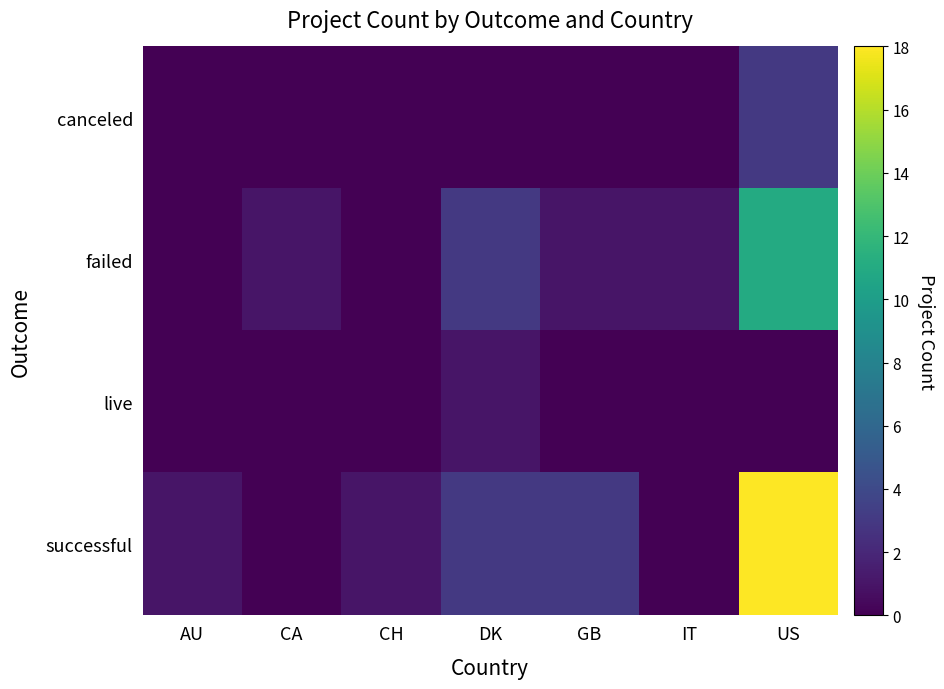

Count the number of categories in the chart.

7